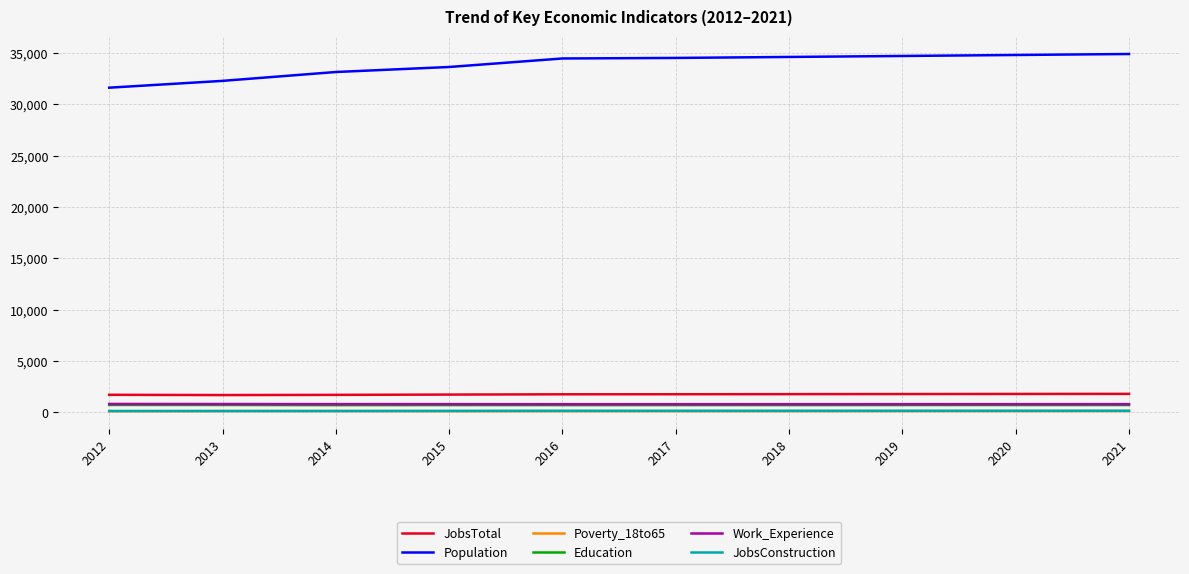

What is the difference between the maximum and minimum values in the Population series?

3279